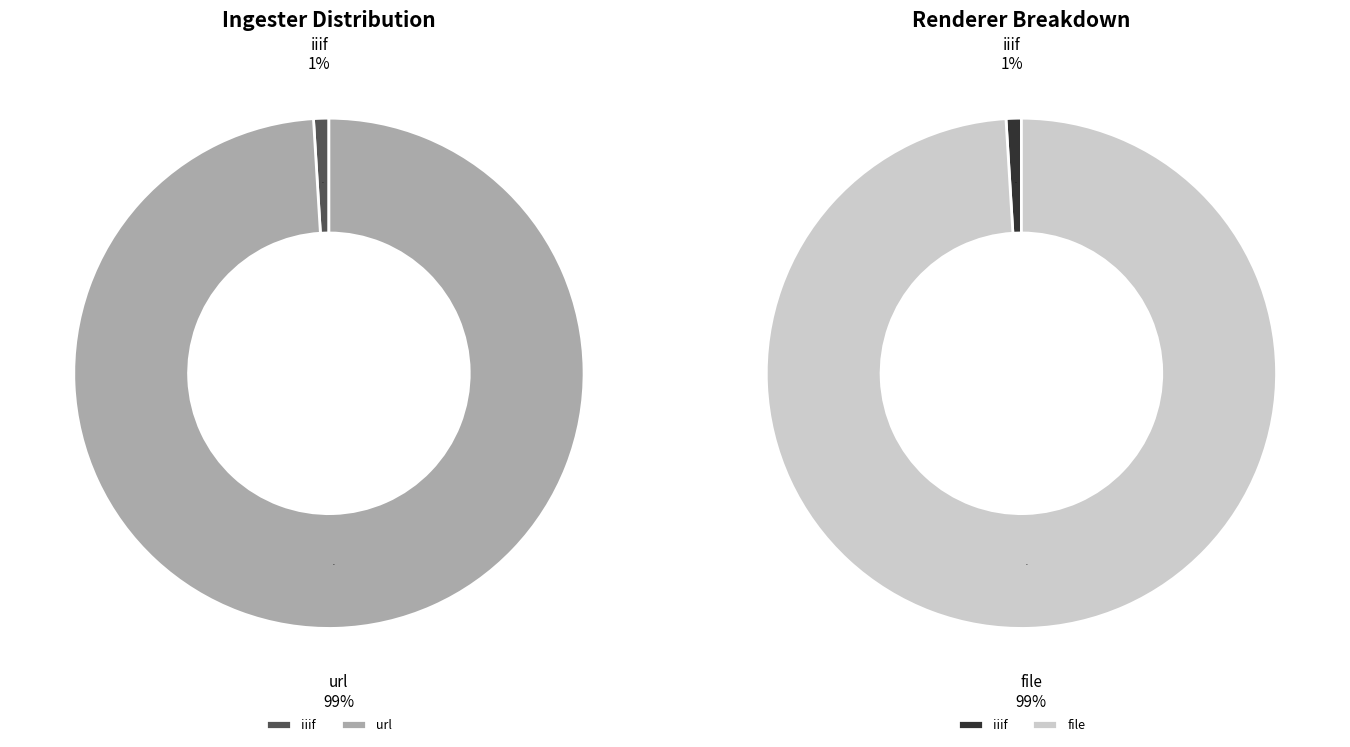

Which slice is the largest?

url